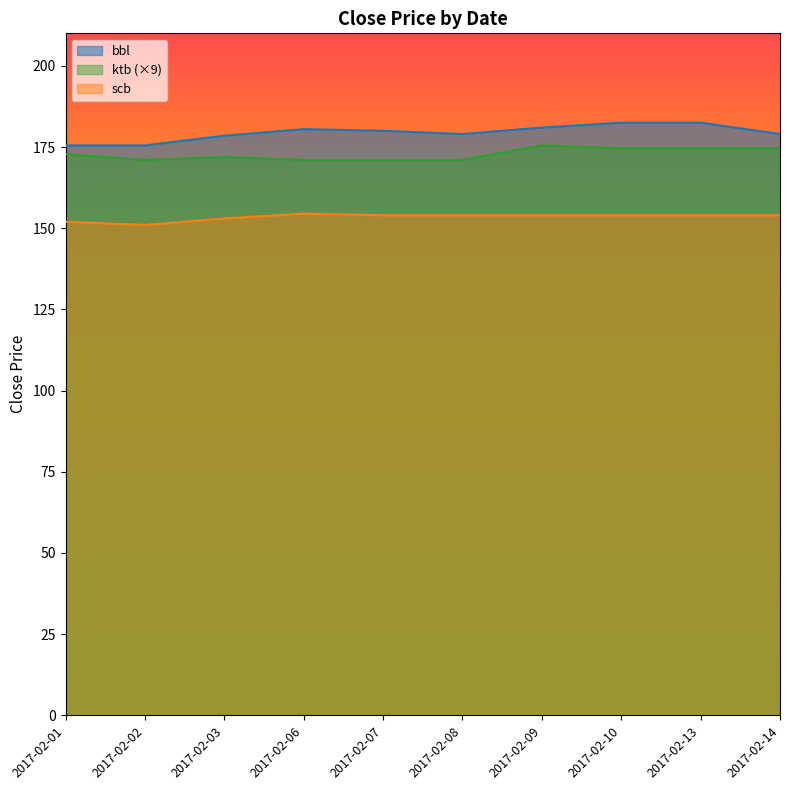

The value of bbl at 2017-02-08 is 50.8. True or false?

False